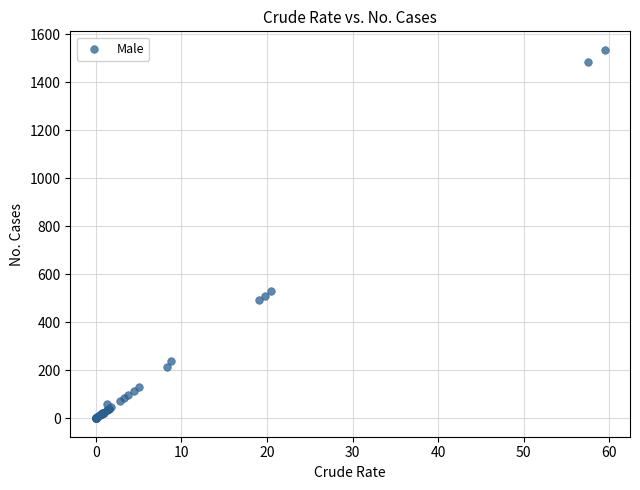

What Y value in the scatter plot is closest to 767?

529.3